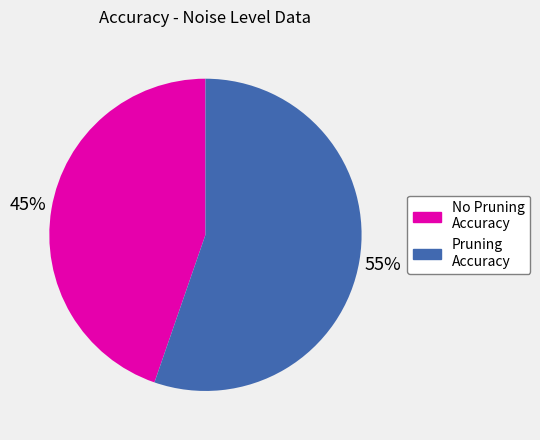

How many slices are in this pie chart?

2